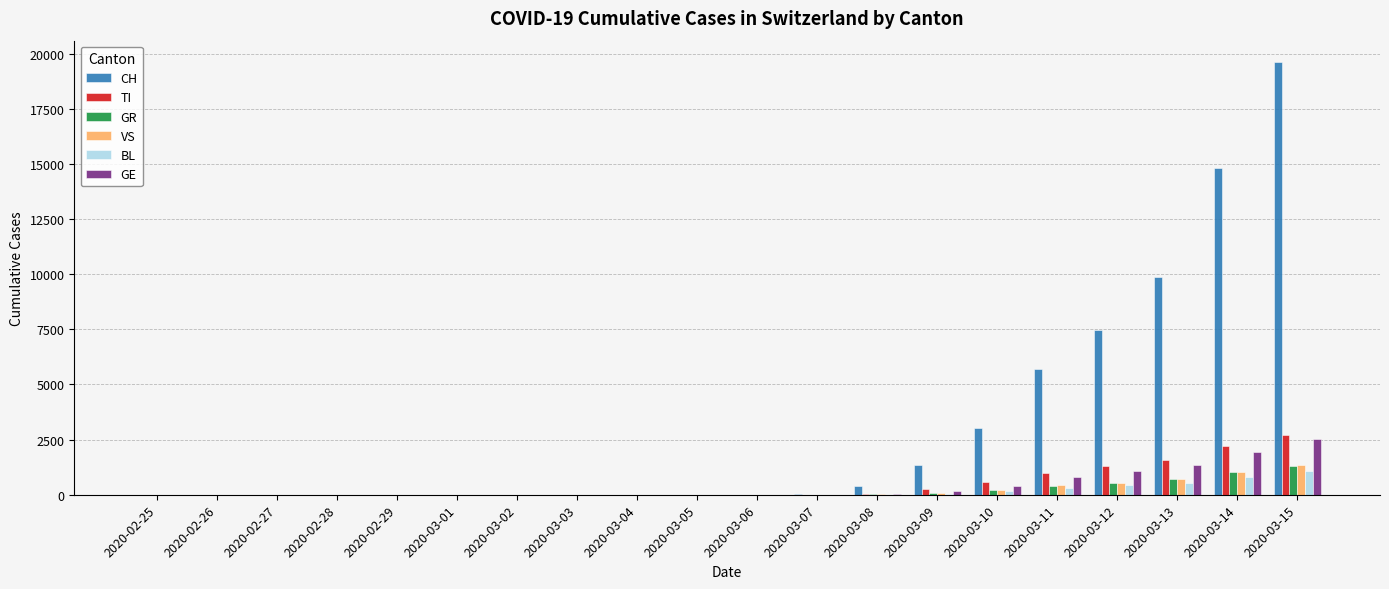

At which category is the sum across all series the highest?

2020-03-15